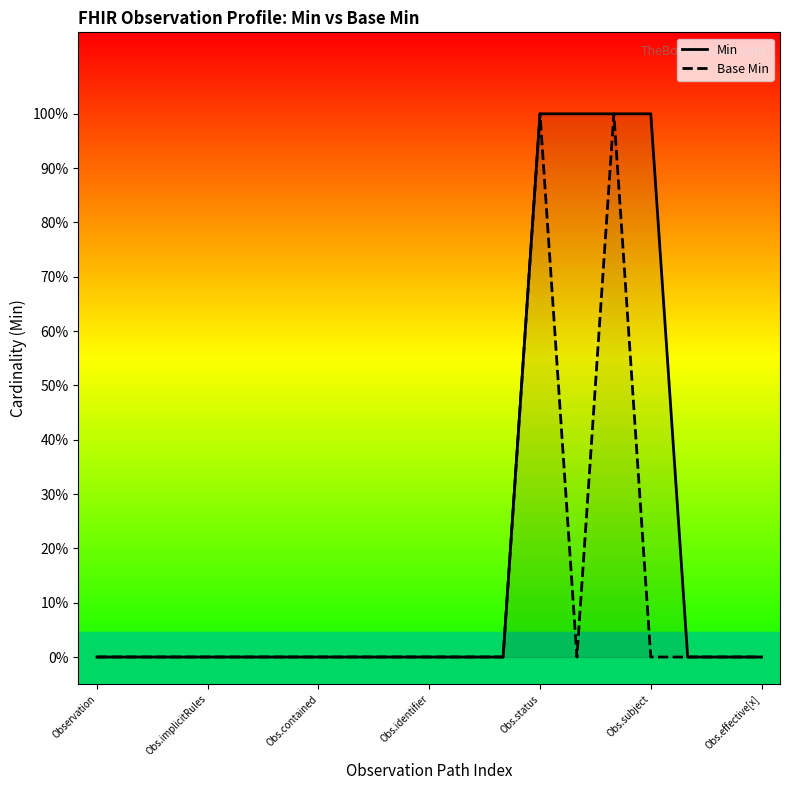

True or false: Min and Base Min intersect in this chart.

False